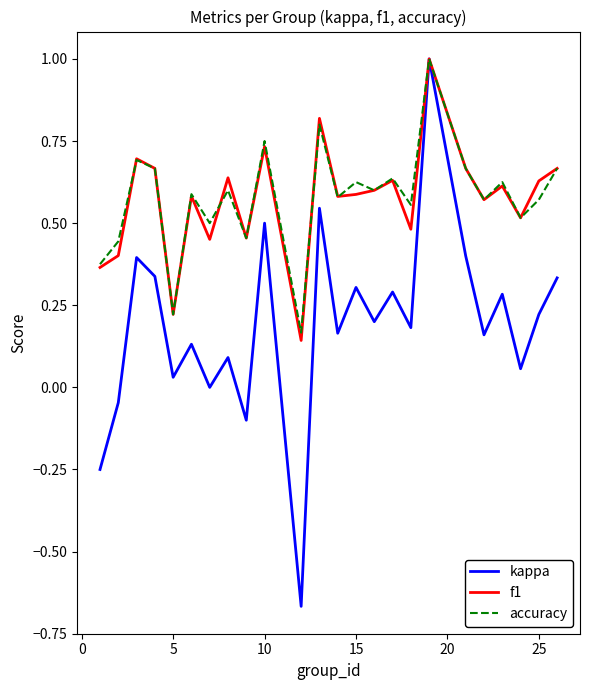

Does the chart have visible grid lines?

No